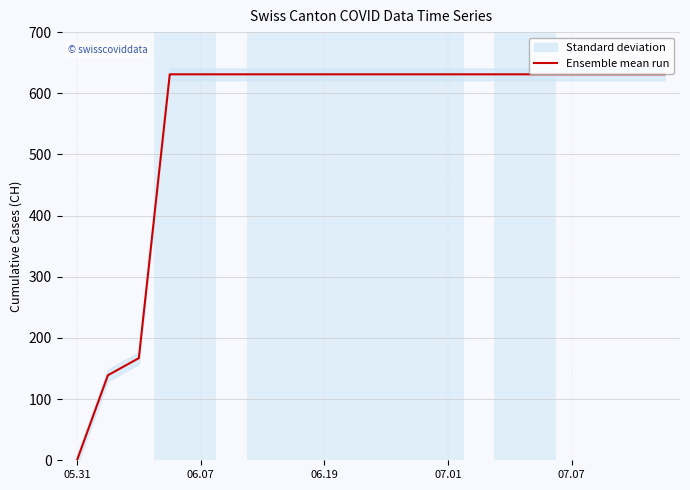

What is the greatest value displayed?

631